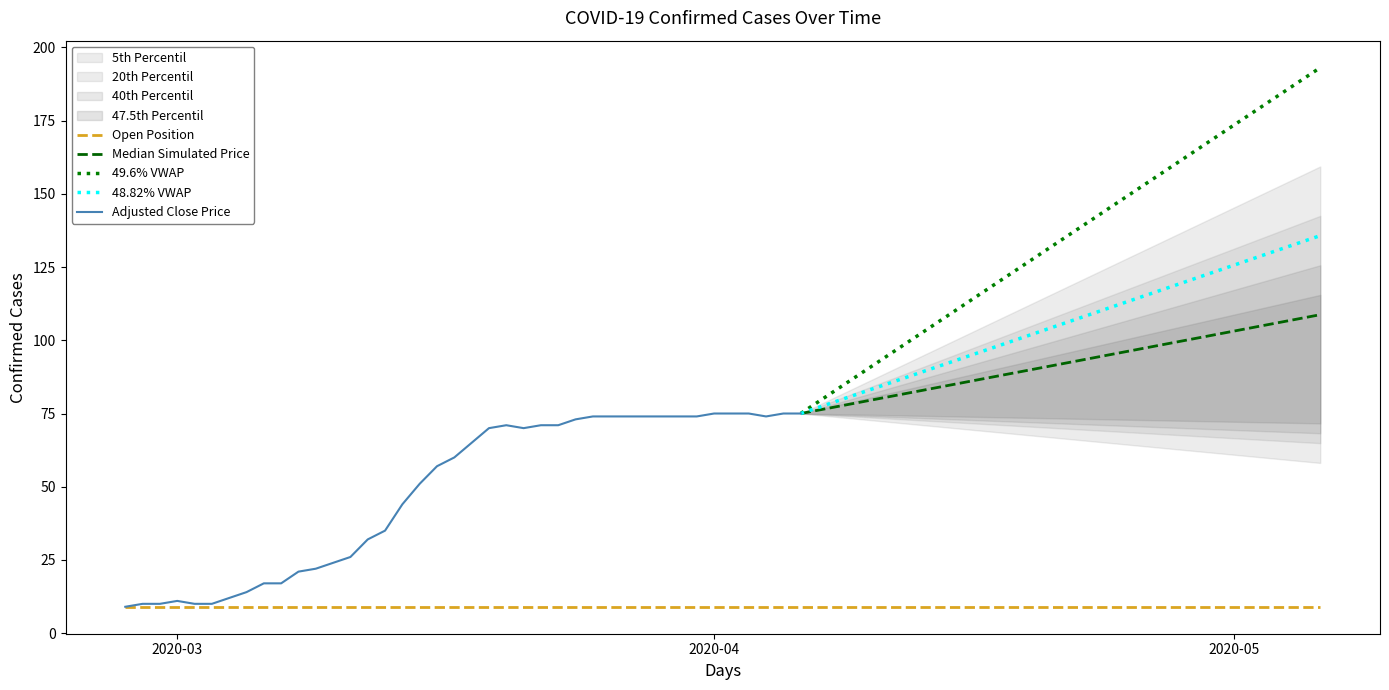

What is the sum of all values?

1950